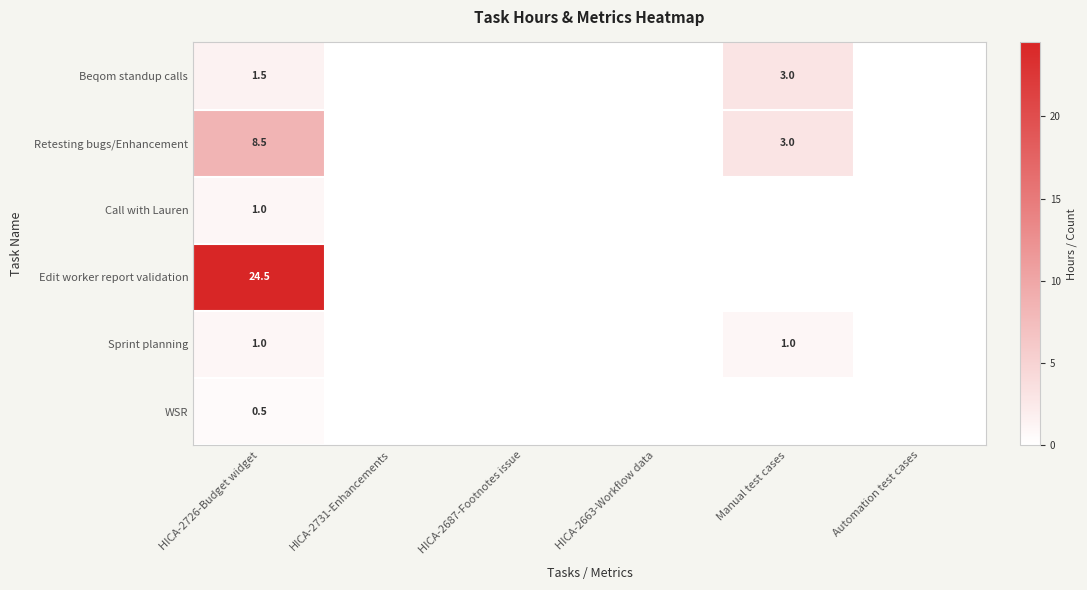

The Retesting bugs/Enhancement series shows 8.5 at HICA-2726-Budget widget. True or false?

True